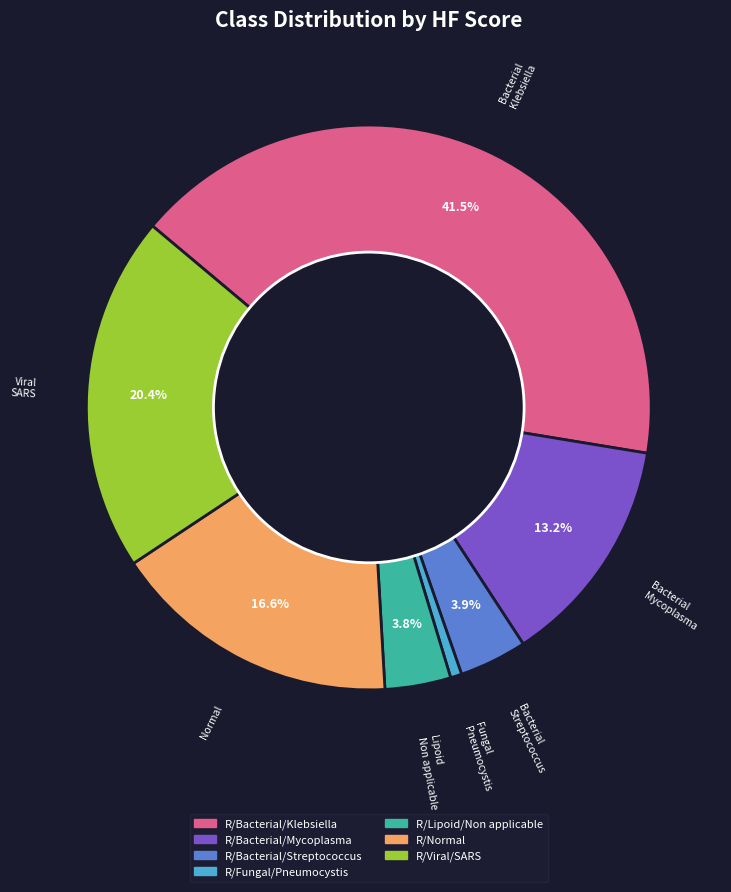

Is there any slice that represents more than half of the pie?

No